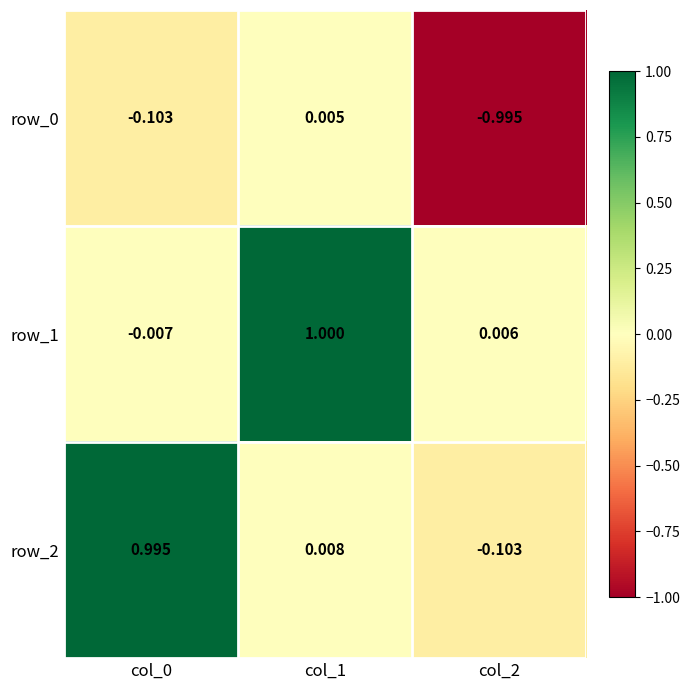

Which series has the widest spread of values?

row_2